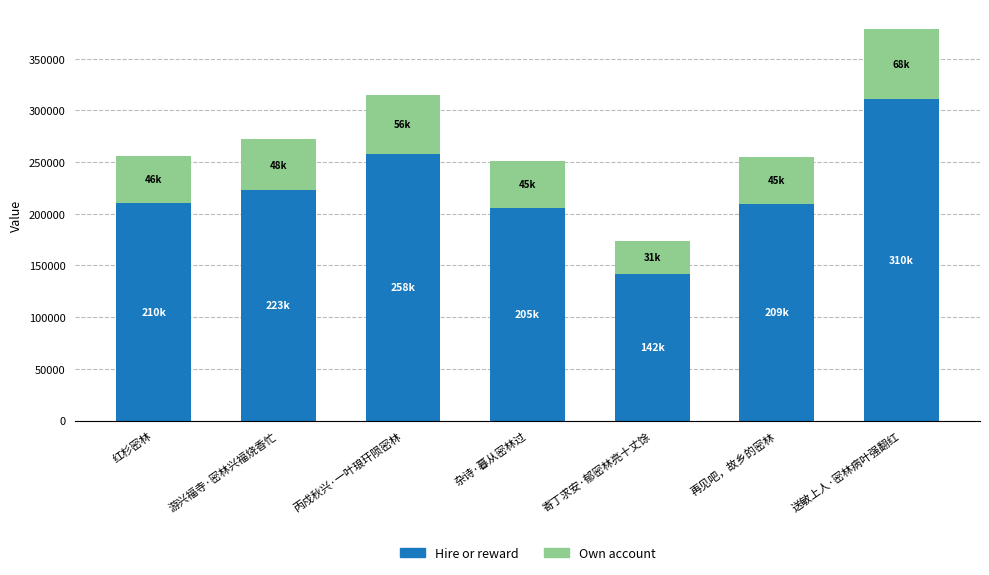

At which category is the sum across all series the highest?

送敏上人·密林病叶强翻红